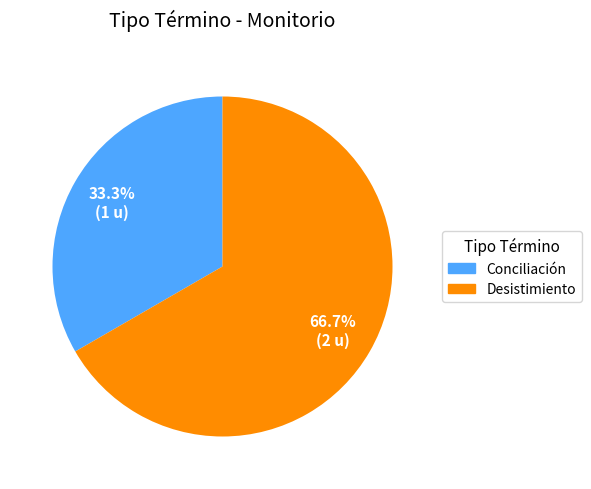

What is the ratio of the value at Conciliación to the value at Desistimiento?

0.5